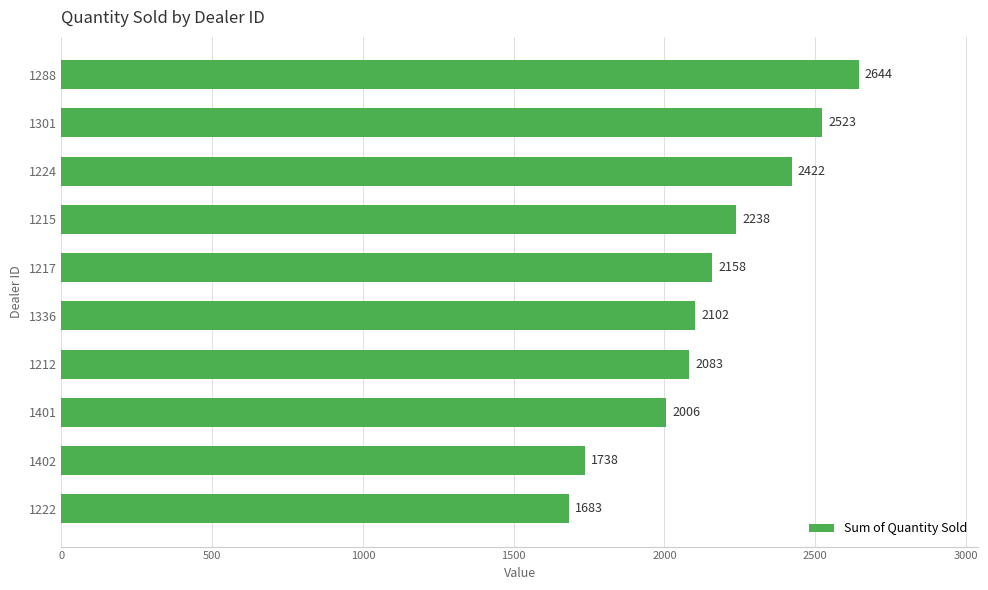

The value at 1212 is 562. True or false?

False